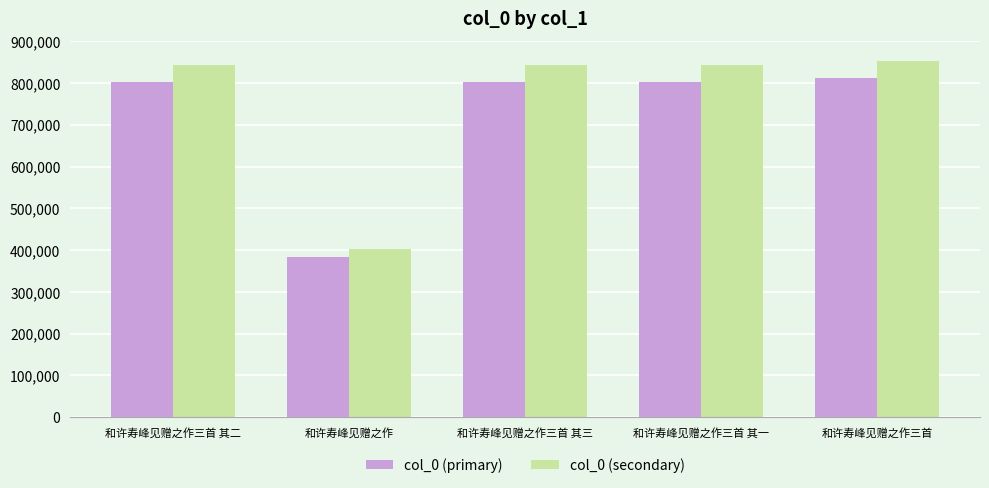

What is the difference between the values at 和许寿峰见赠之作 and 和许寿峰见赠之作三首 其二?

419599